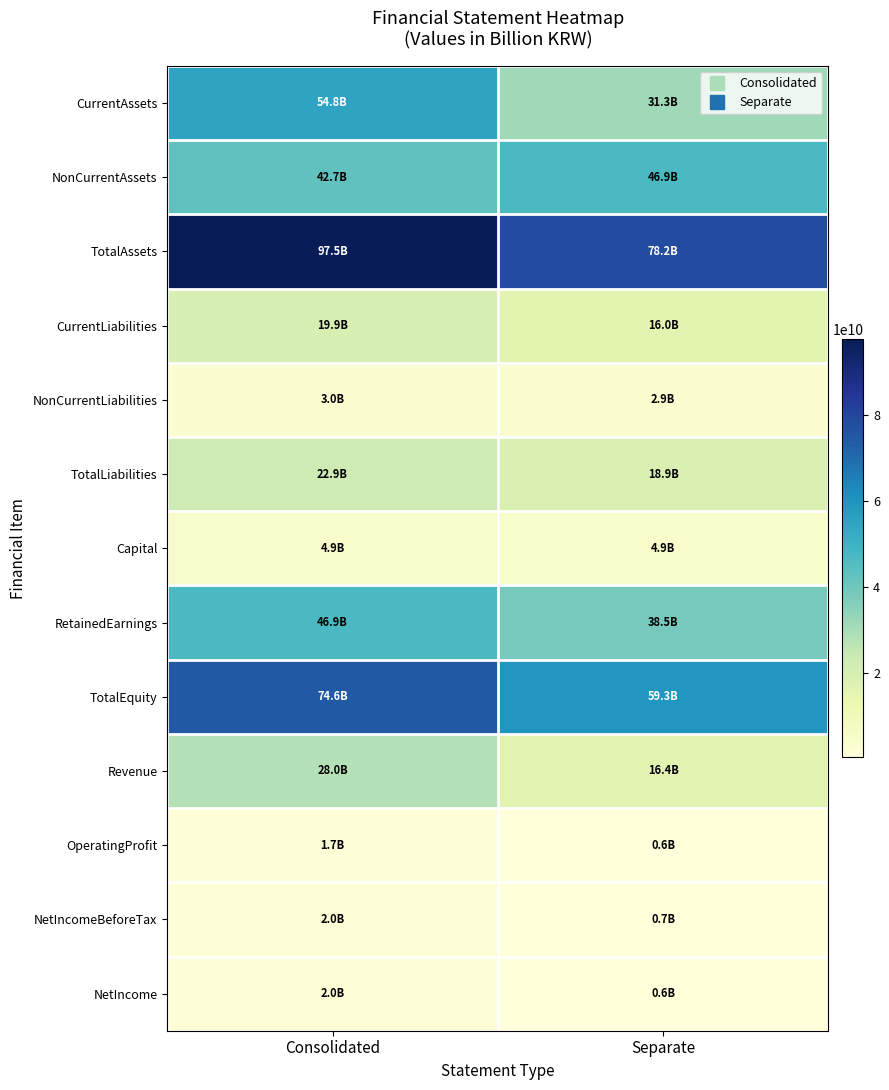

List the series in order of their peak value, highest first.

TotalAssets, TotalEquity, CurrentAssets, RetainedEarnings, NonCurrentAssets, Revenue, TotalLiabilities, CurrentLiabilities, Capital, NonCurrentLiabilities, NetIncome, NetIncomeBeforeTax, OperatingProfit